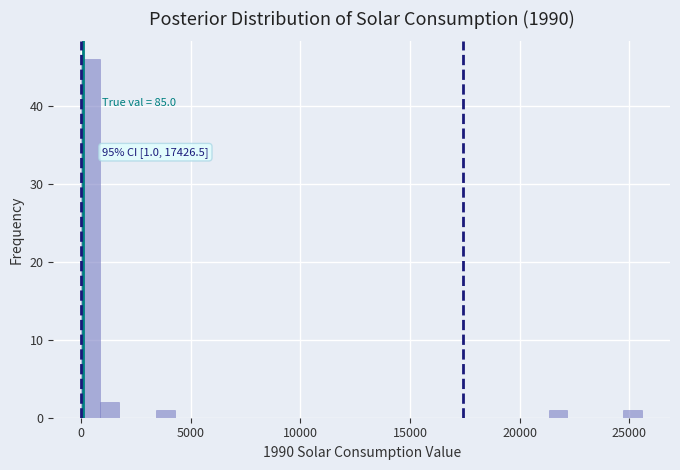

Around what value on the x-axis is the tallest bar? Give the approximate position of its centre, as read against the axis.

500